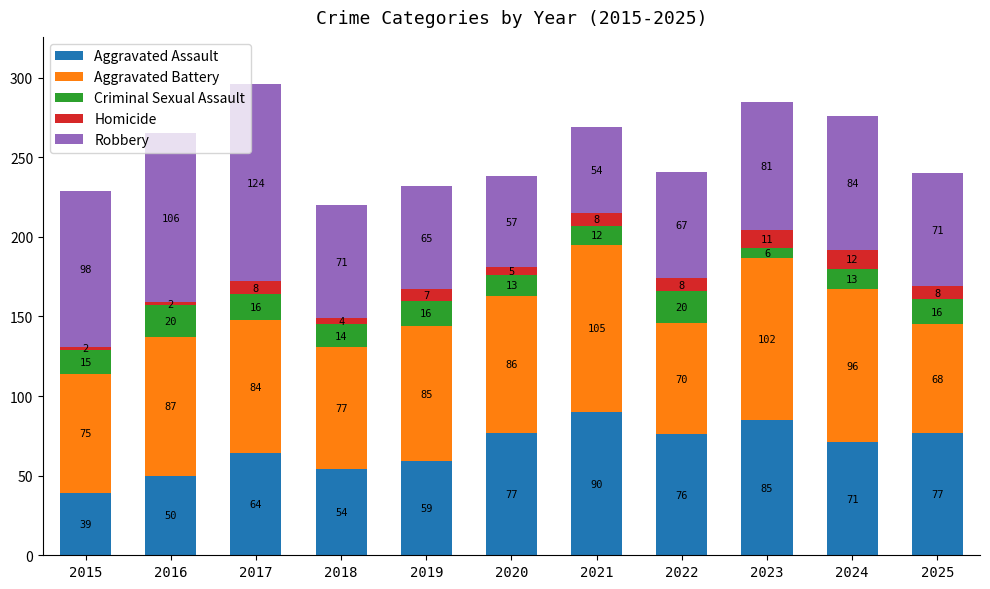

What is the difference between the maximum and minimum values in the Aggravated Assault series?

51